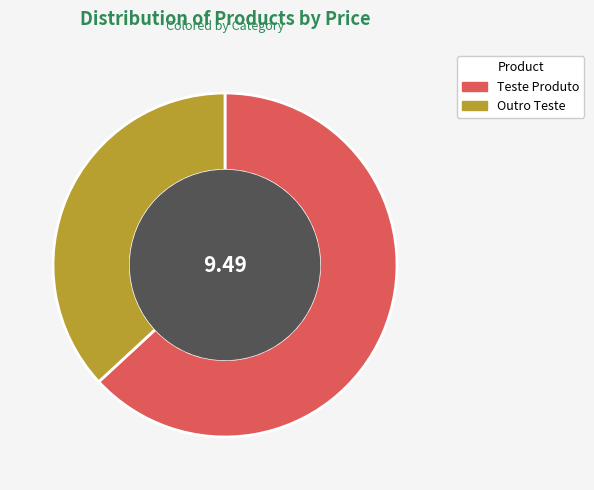

What is the smallest slice in the pie chart?

Outro Teste